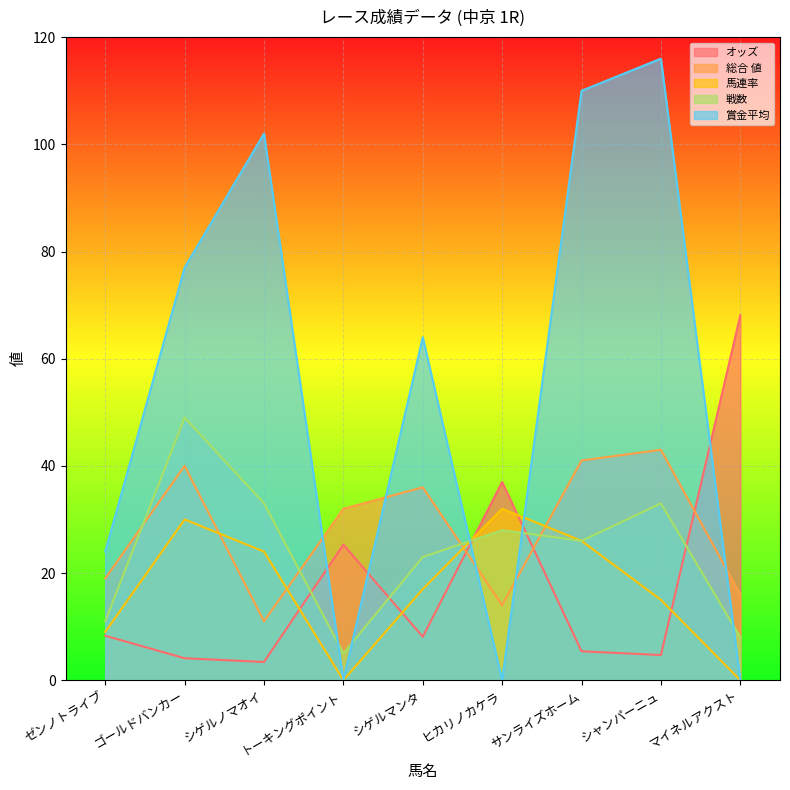

How many values in the オッズ series exceed 8?

5